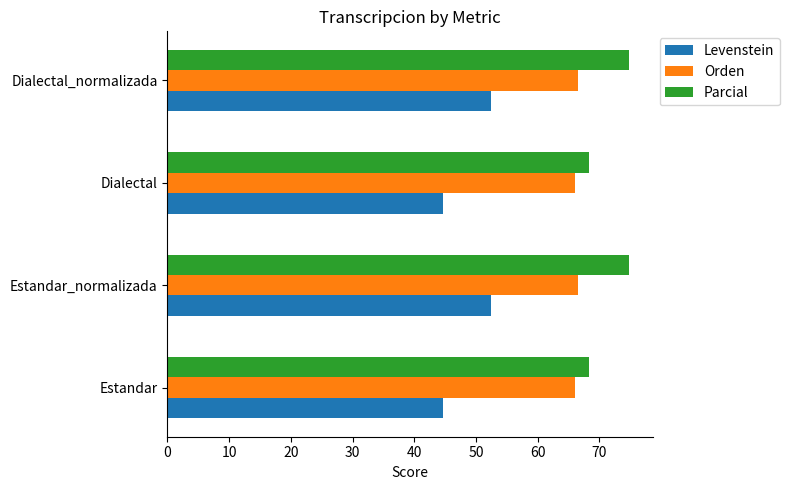

Which series has the widest spread of values?

Levenstein